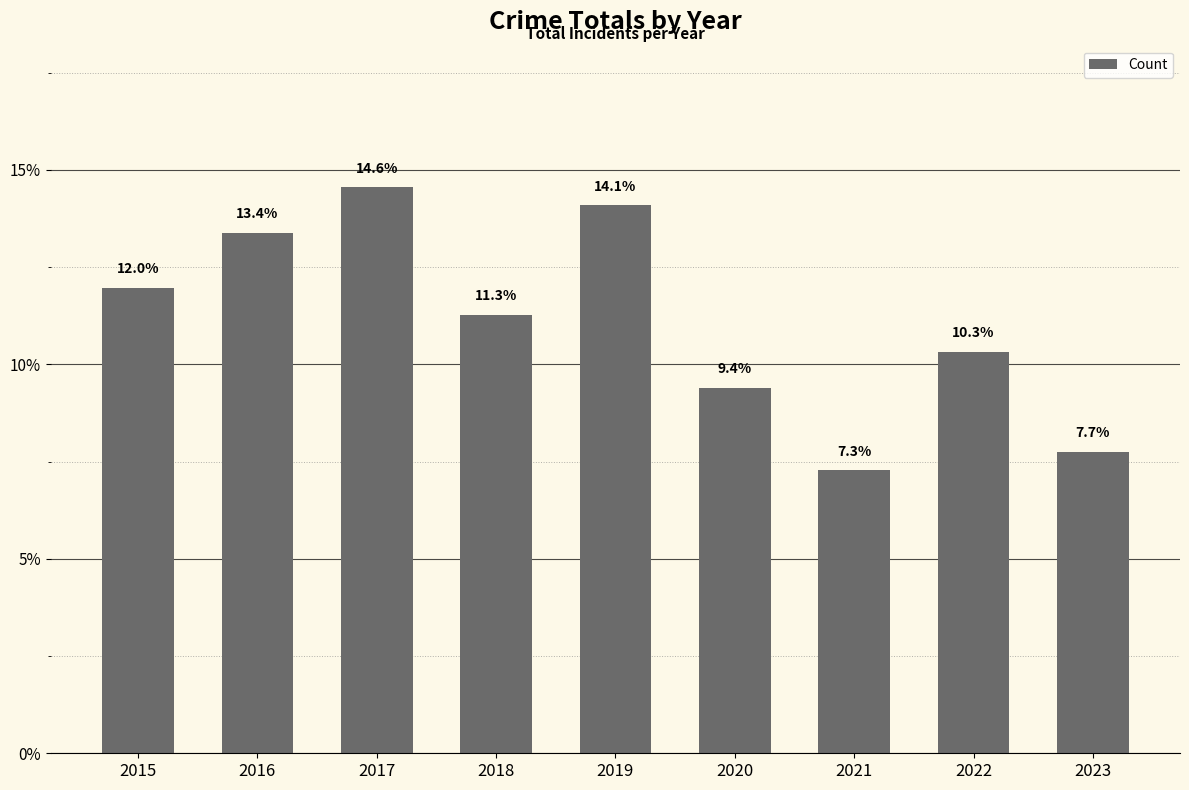

At which label does the data first exceed 11?

2015